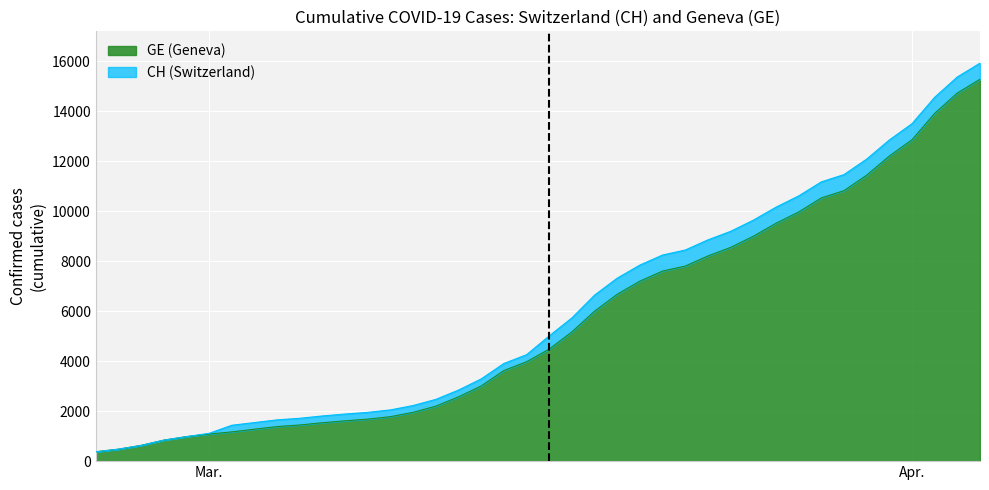

Between 2020-03-20 and 2020-03-23, which is larger?

2020-03-23